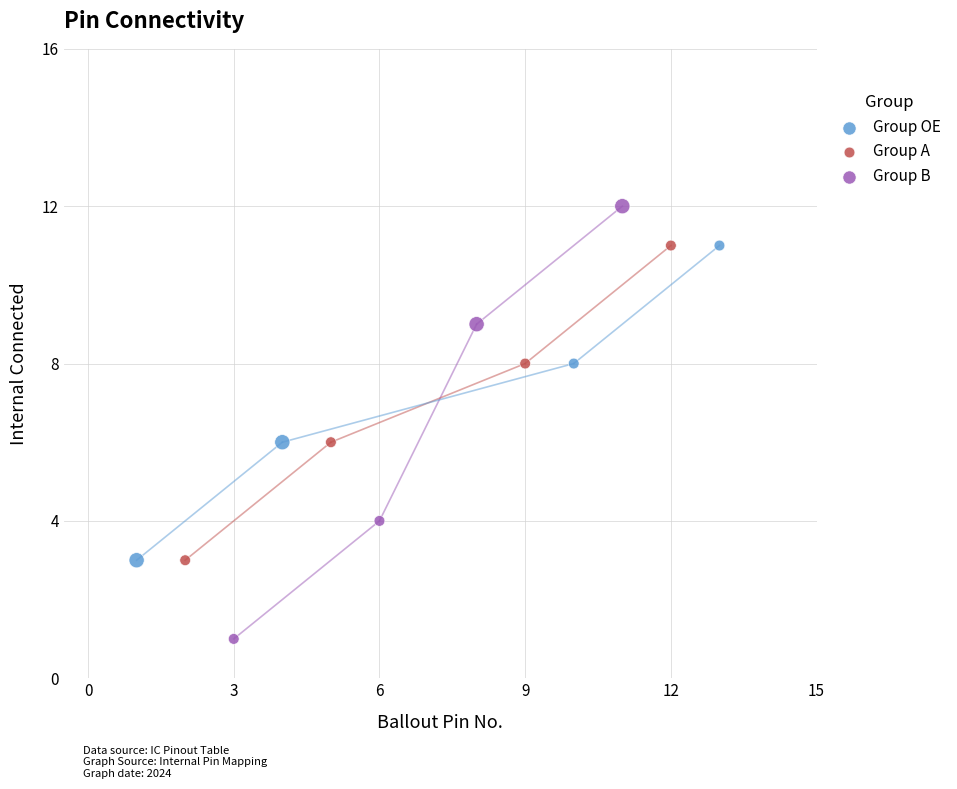

Which series reaches the minimum Y coordinate?

Group B